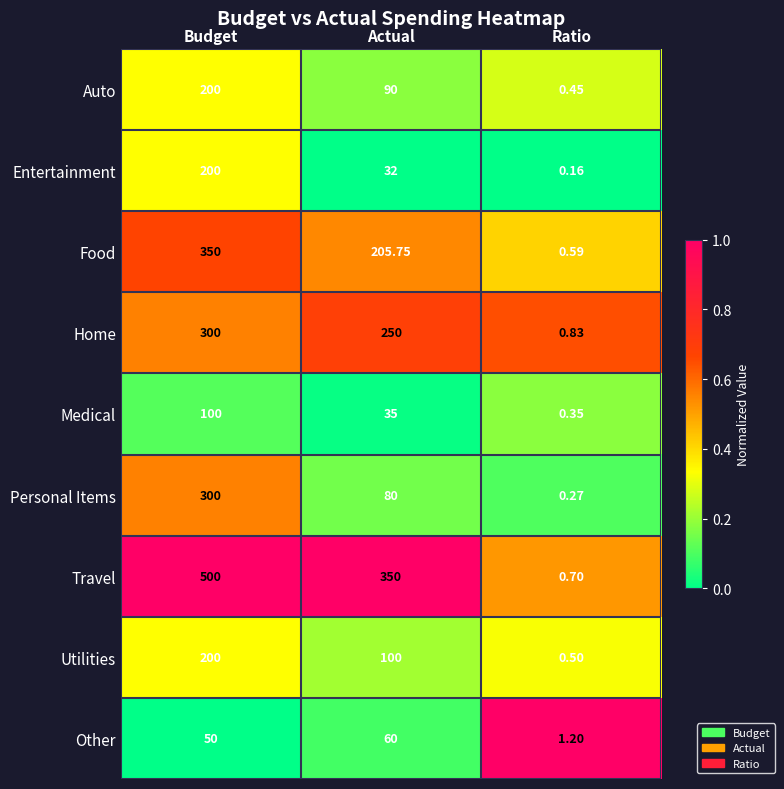

How many categories are shown in the chart?

3